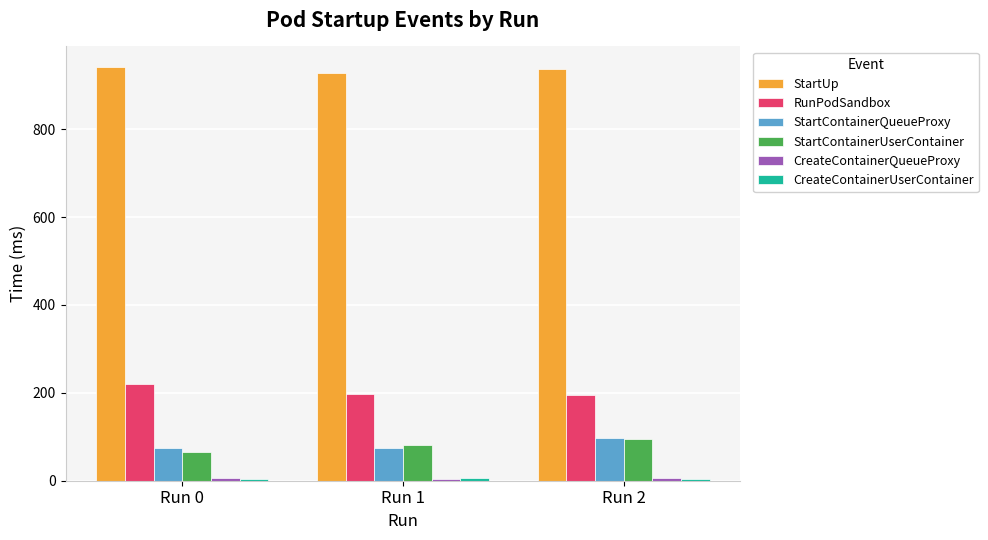

What is the maximum value for StartContainerUserContainer?

94